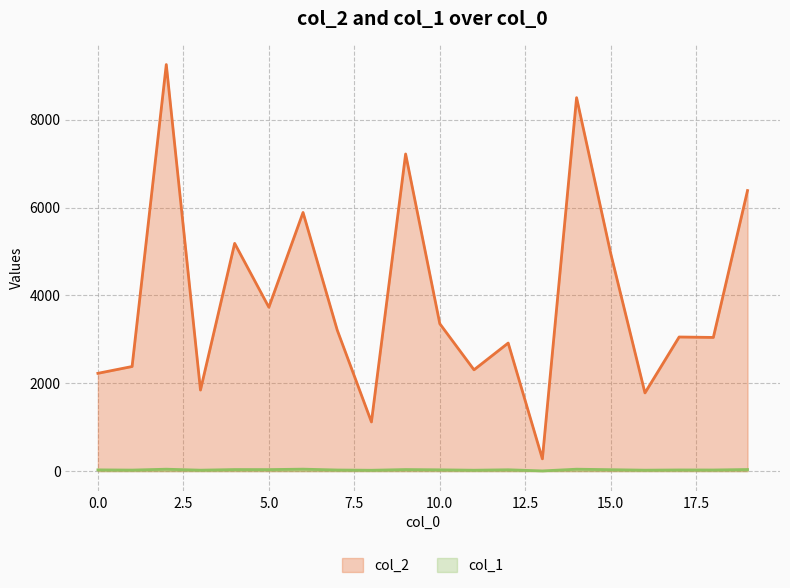

Where is the first local minimum for col_2?

3